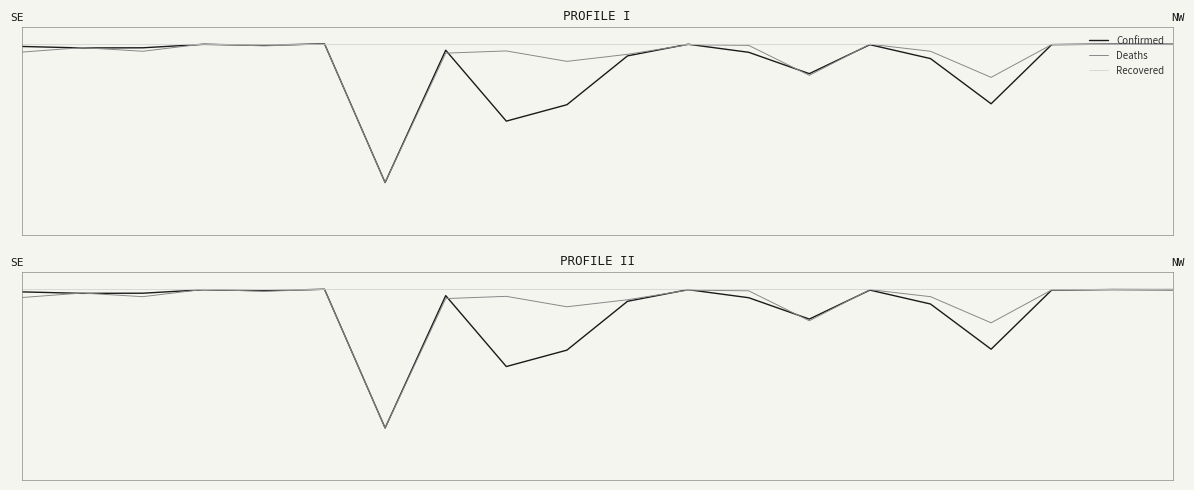

What is the sum of the Deaths values at 7 and 15?

4.8